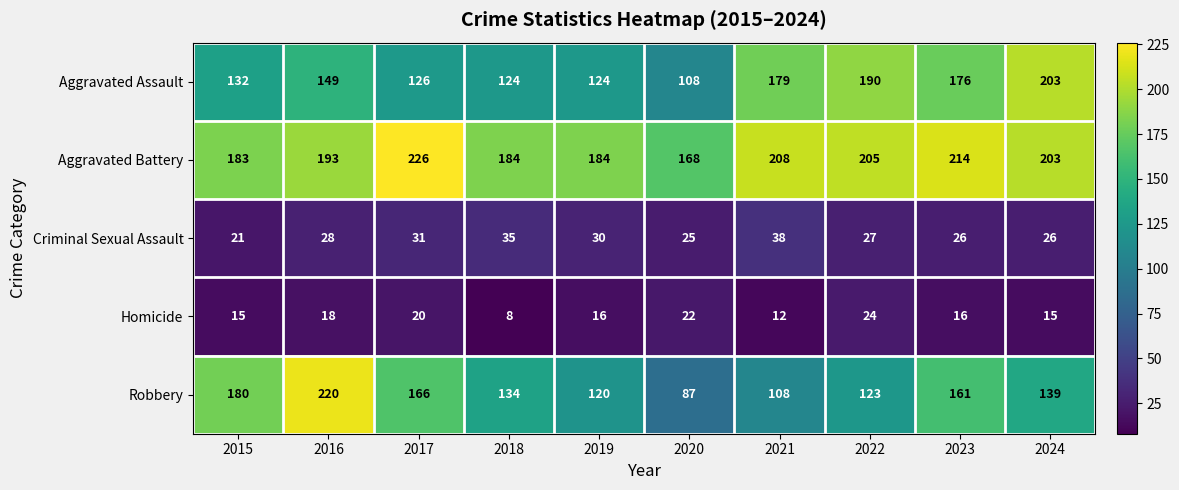

What is the sum of all Aggravated Assault values?

1511